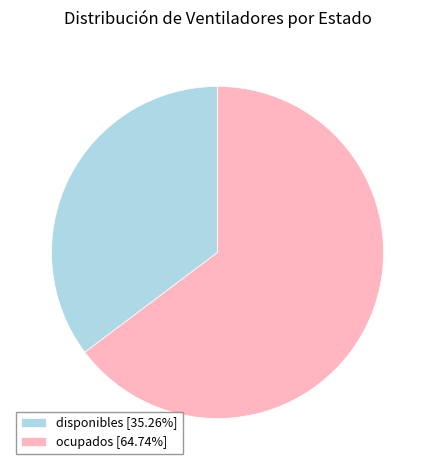

Which slice is the smallest?

disponibles